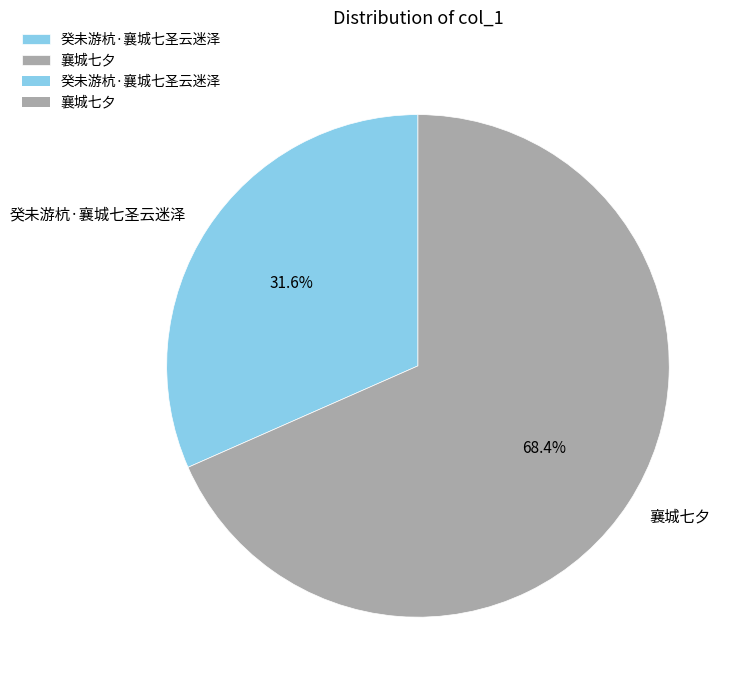

Is it true that 襄城七夕 is 76% of the pie?

False